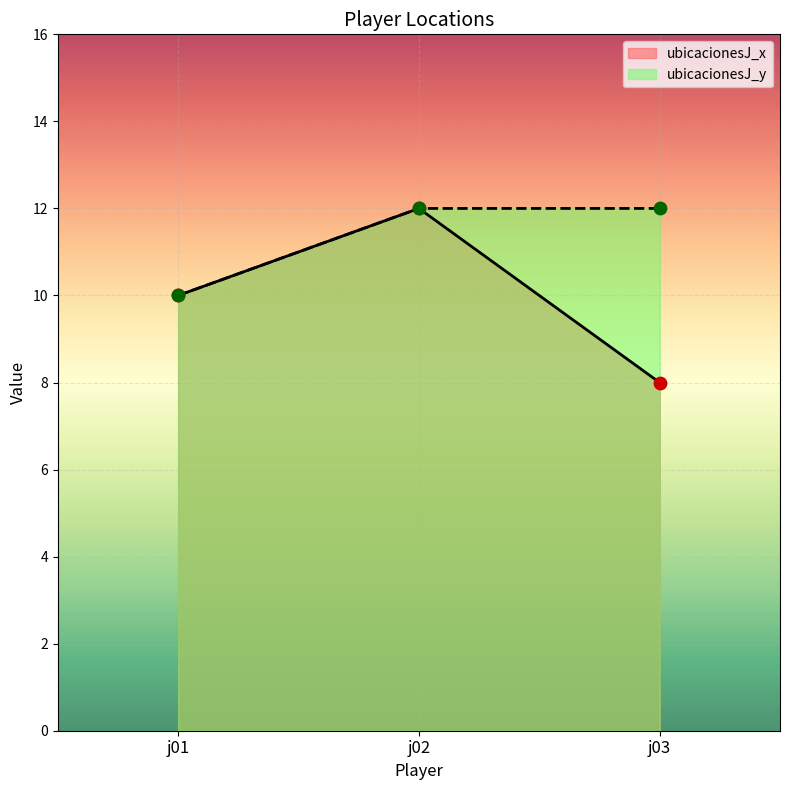

What are all the series names shown in the legend?

ubicacionesJ_x, ubicacionesJ_y